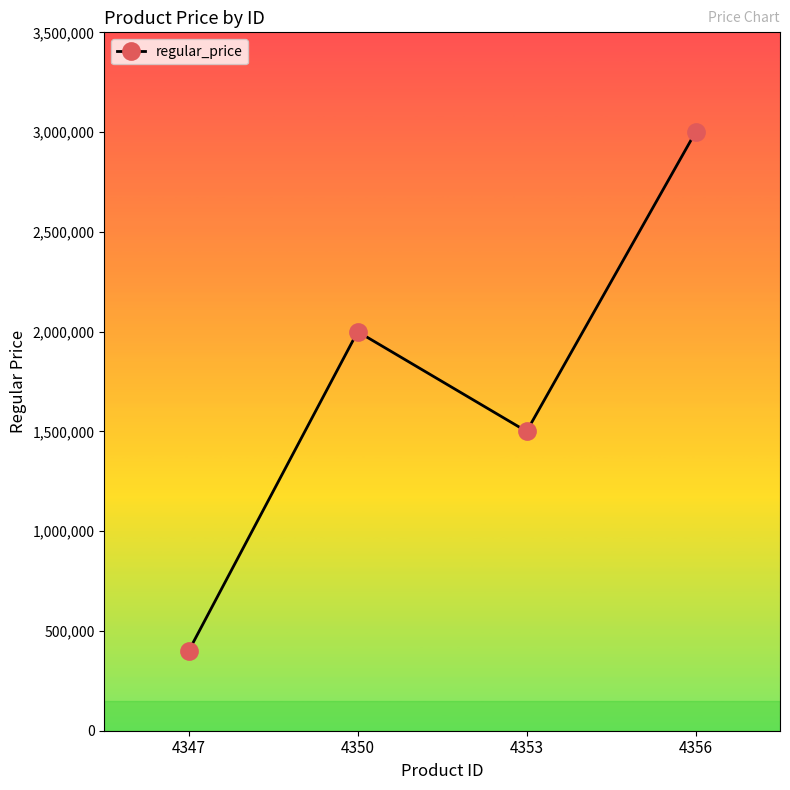

Rank the categories by value from highest to lowest.

4356, 4350, 4353, 4347